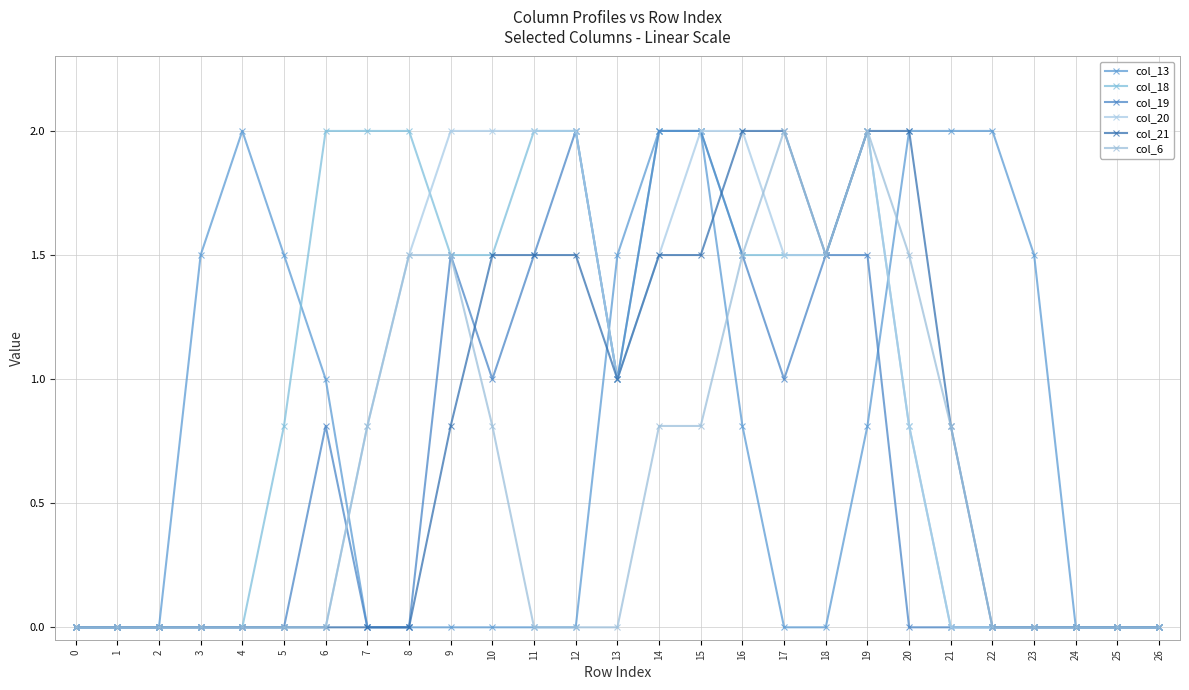

Reading left to right, what are all the values shown in this chart?

col_13: 0=0.0	1=0.0	2=0.0	3=1.5	4=2.0	5=1.5	6=1.0	7=0.0	8=0.0	9=0.0	10=0.0	11=0.0	12=0.0	13=1.5	14=2.0	15=2.0	16=0.8	17=0.0	18=0.0	19=0.8	20=2.0	21=2.0	22=2.0	23=1.5	24=0.0	25=0.0	26=0.0
col_18: 0=0.0	1=0.0	2=0.0	3=0.0	4=0.0	5=0.8	6=2.0	7=2.0	8=2.0	9=1.5	10=1.5	11=2.0	12=2.0	13=1.0	14=2.0	15=2.0	16=1.5	17=1.5	18=1.5	19=2.0	20=0.8	21=0.0	22=0.0	23=0.0	24=0.0	25=0.0	26=0.0
col_19: 0=0.0	1=0.0	2=0.0	3=0.0	4=0.0	5=0.0	6=0.8	7=0.0	8=0.0	9=1.5	10=1.0	11=1.5	12=2.0	13=1.0	14=2.0	15=2.0	16=1.5	17=1.0	18=1.5	19=1.5	20=0.0	21=0.0	22=0.0	23=0.0	24=0.0	25=0.0	26=0.0
col_20: 0=0.0	1=0.0	2=0.0	3=0.0	4=0.0	5=0.0	6=0.0	7=0.8	8=1.5	9=2.0	10=2.0	11=2.0	12=2.0	13=1.0	14=1.5	15=2.0	16=2.0	17=1.5	18=1.5	19=2.0	20=0.8	21=0.0	22=0.0	23=0.0	24=0.0	25=0.0	26=0.0
col_21: 0=0.0	1=0.0	2=0.0	3=0.0	4=0.0	5=0.0	6=0.0	7=0.0	8=0.0	9=0.8	10=1.5	11=1.5	12=1.5	13=1.0	14=1.5	15=1.5	16=2.0	17=2.0	18=1.5	19=2.0	20=2.0	21=0.8	22=0.0	23=0.0	24=0.0	25=0.0	26=0.0
col_6: 0=0.0	1=0.0	2=0.0	3=0.0	4=0.0	5=0.0	6=0.0	7=0.8	8=1.5	9=1.5	10=0.8	11=0.0	12=0.0	13=0.0	14=0.8	15=0.8	16=1.5	17=2.0	18=1.5	19=2.0	20=1.5	21=0.8	22=0.0	23=0.0	24=0.0	25=0.0	26=0.0